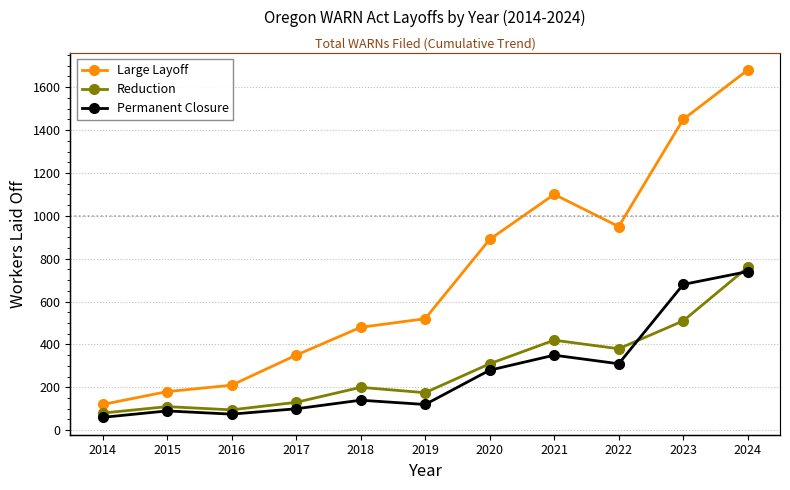

True or false: Large Layoff and Reduction cross at least once.

False